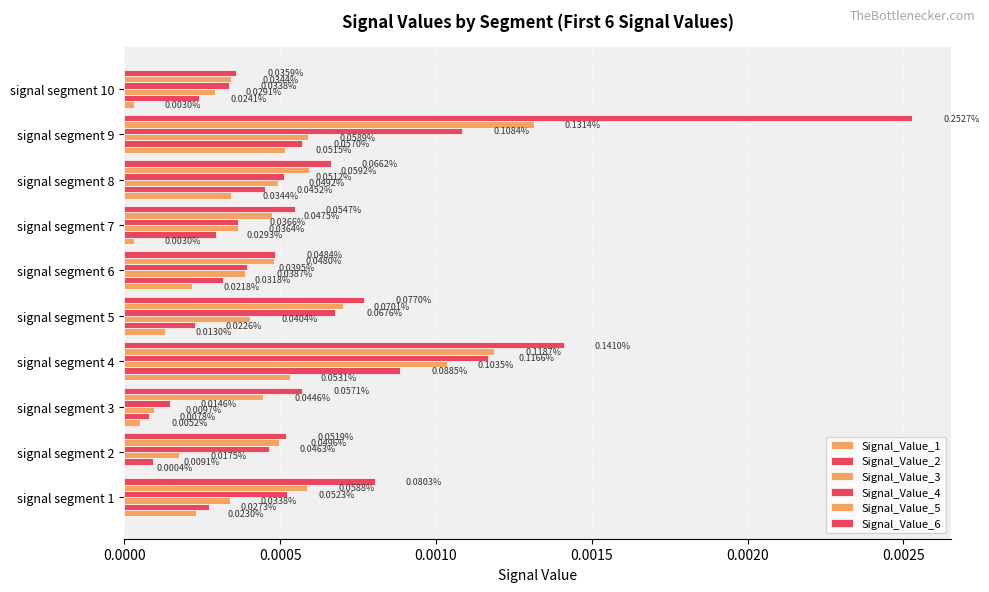

Which series has the largest range (max minus min)?

Signal_Value_6